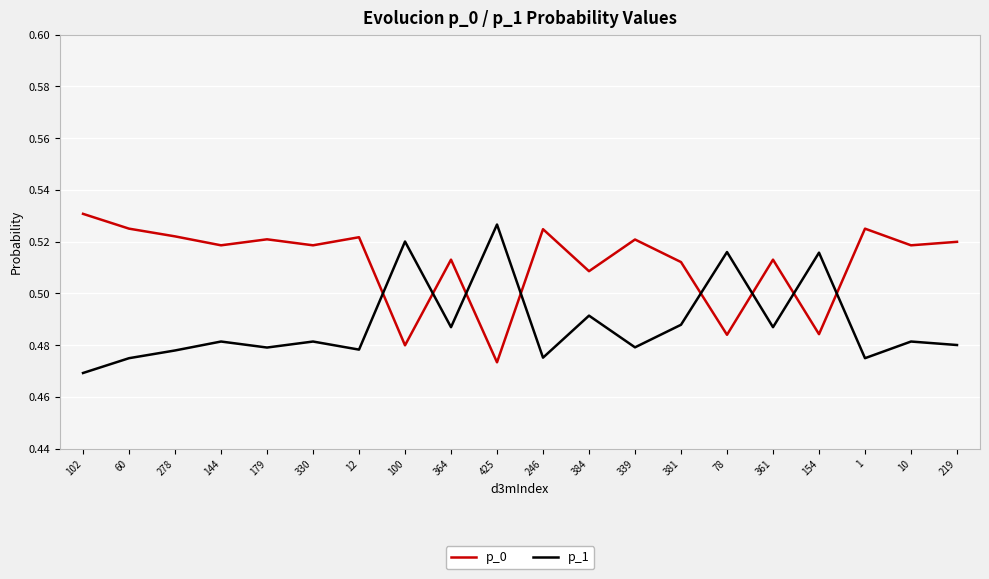

Is this an area chart (filled region under the line)?

No